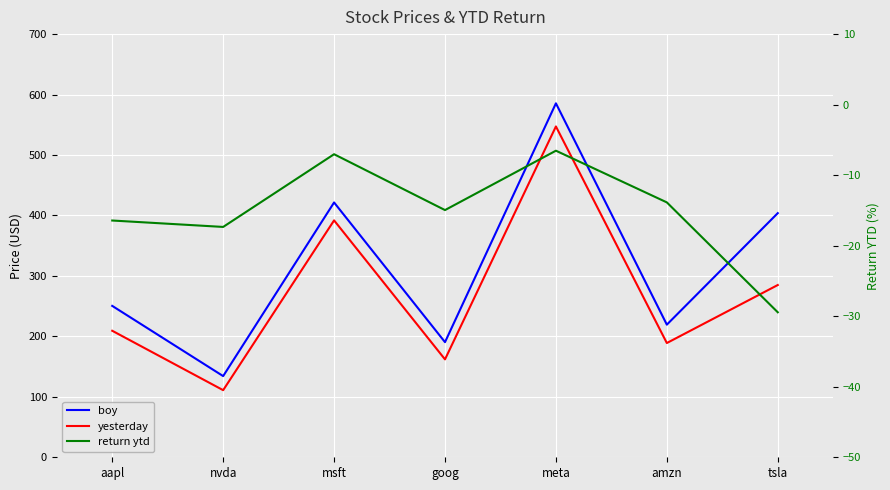

What is the difference between the highest and lowest values at aapl?

266.8